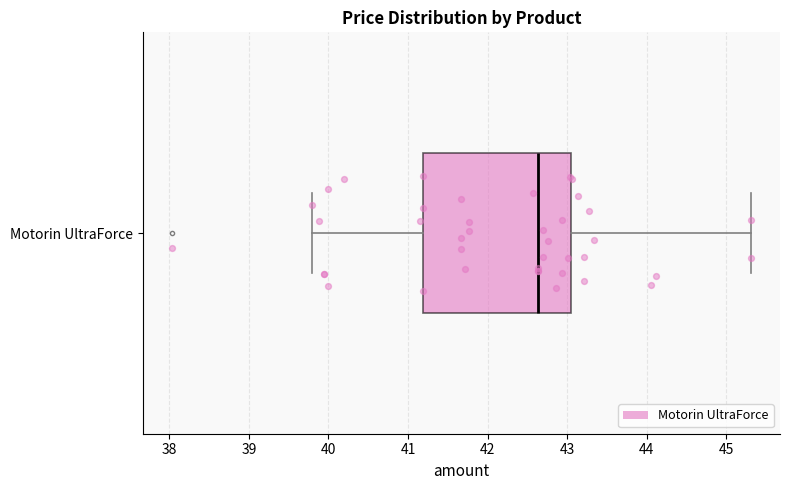

Transcribe this box plot: give where the median line is, the range the box spans, and where the two whiskers end, as read against the x-axis. The values are not printed on the chart, so give them approximately, as read against the axis.

median 42.6, box 41.2 to 43.0, whiskers 39.8 to 45.3